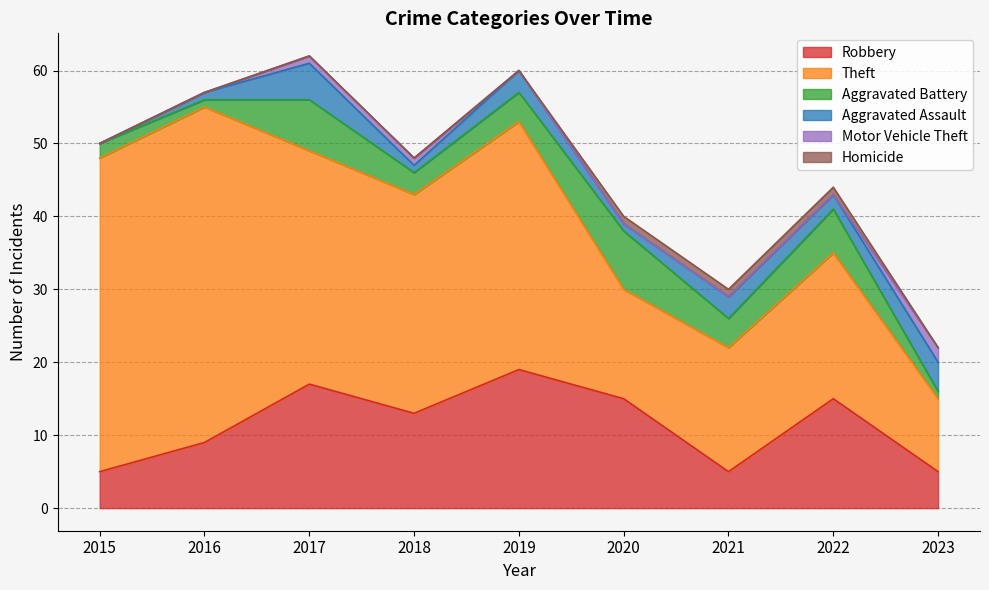

At how many categories does at least one series exceed 1?

9